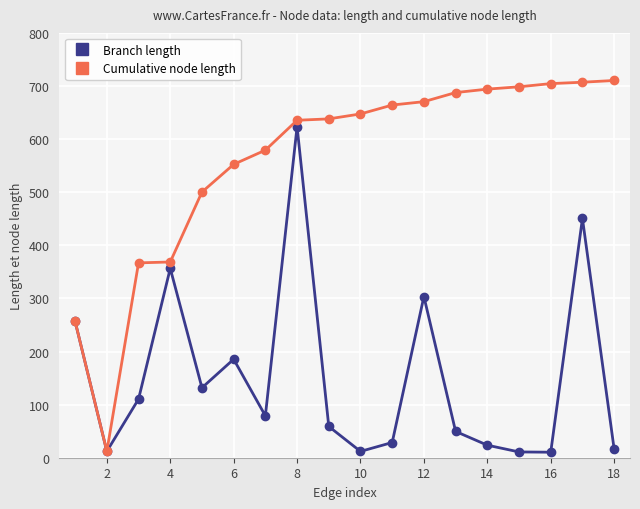

What is the difference between the maximum and minimum values in the Cumulative node length series?

698.4